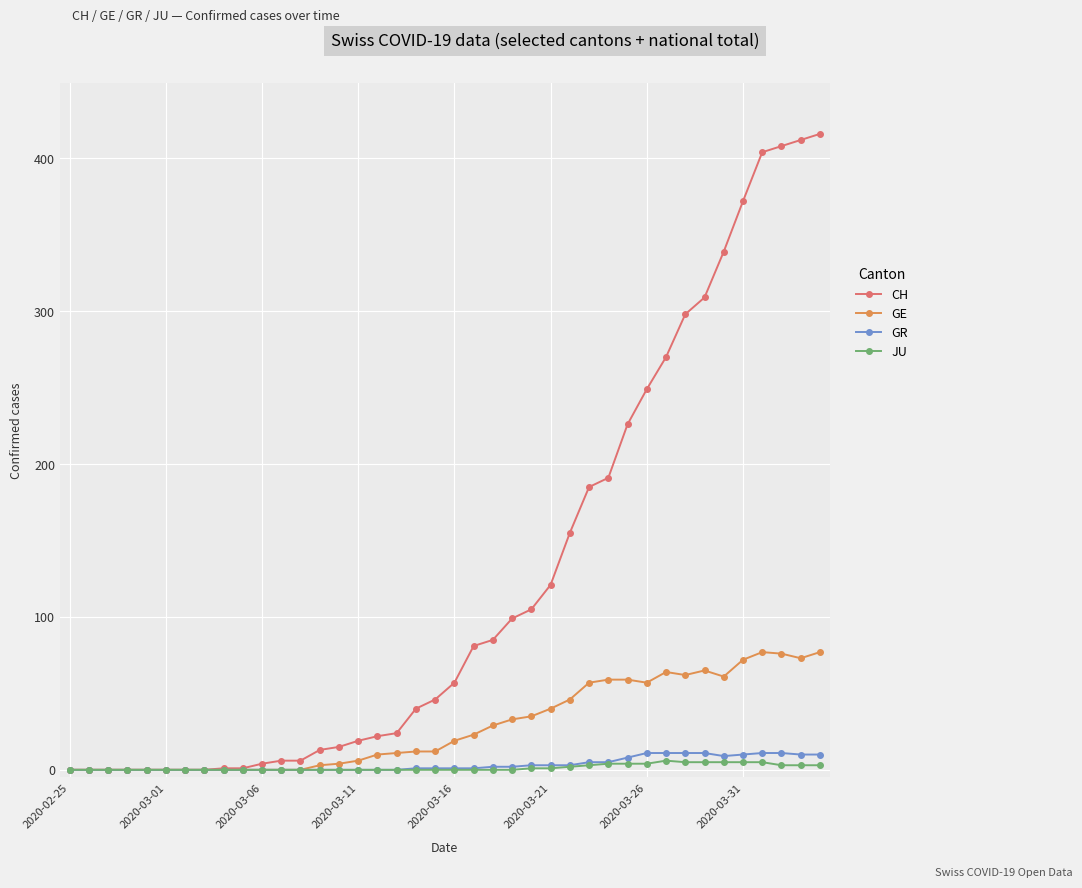

How many series are shown in this chart?

4